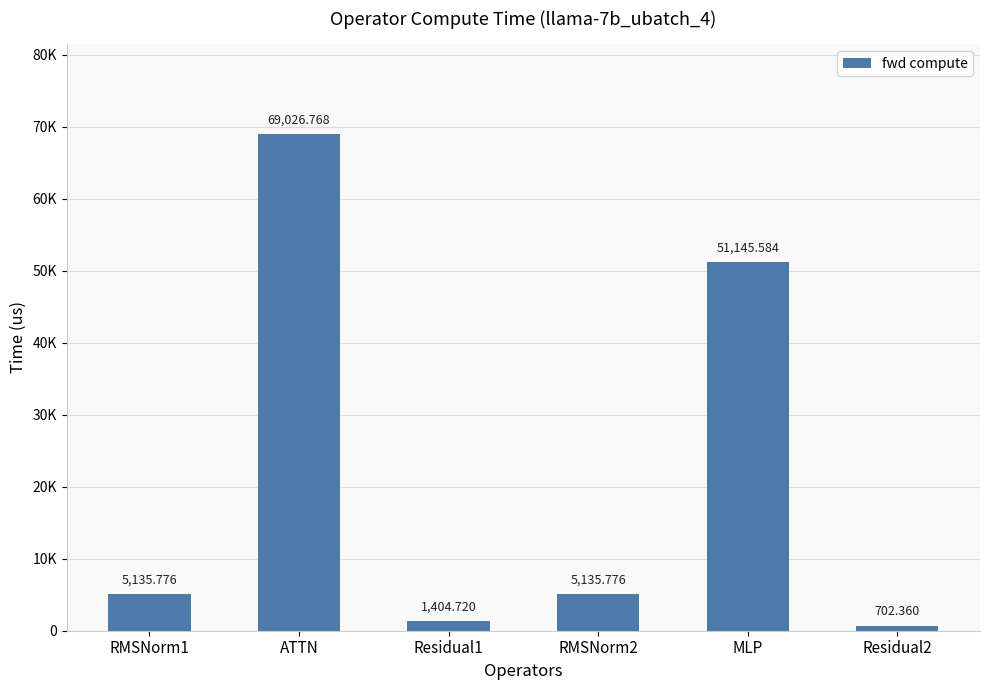

Rank the categories by value from lowest to highest.

Residual2, Residual1, RMSNorm1, RMSNorm2, MLP, ATTN